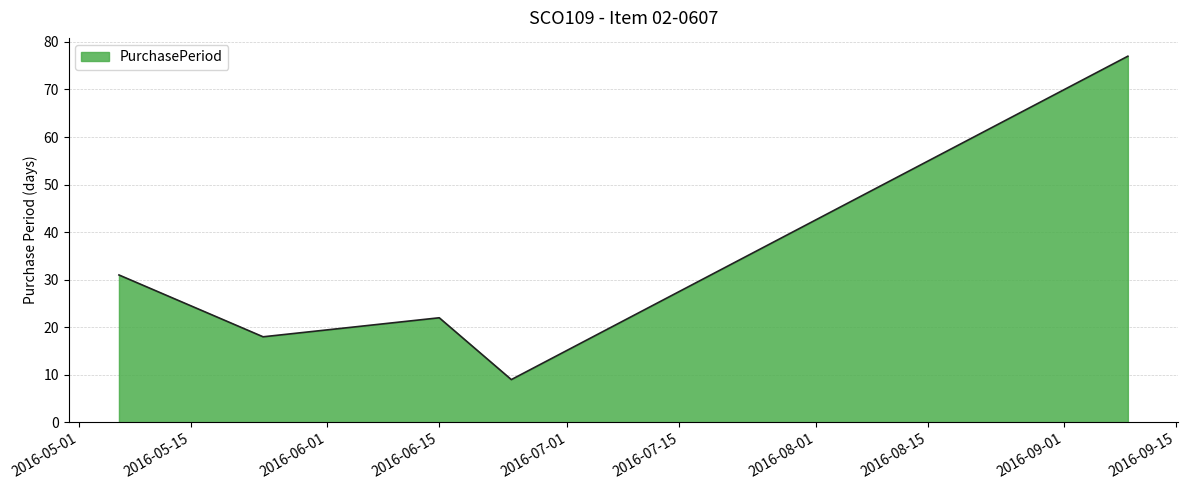

What is the greatest value displayed?

77